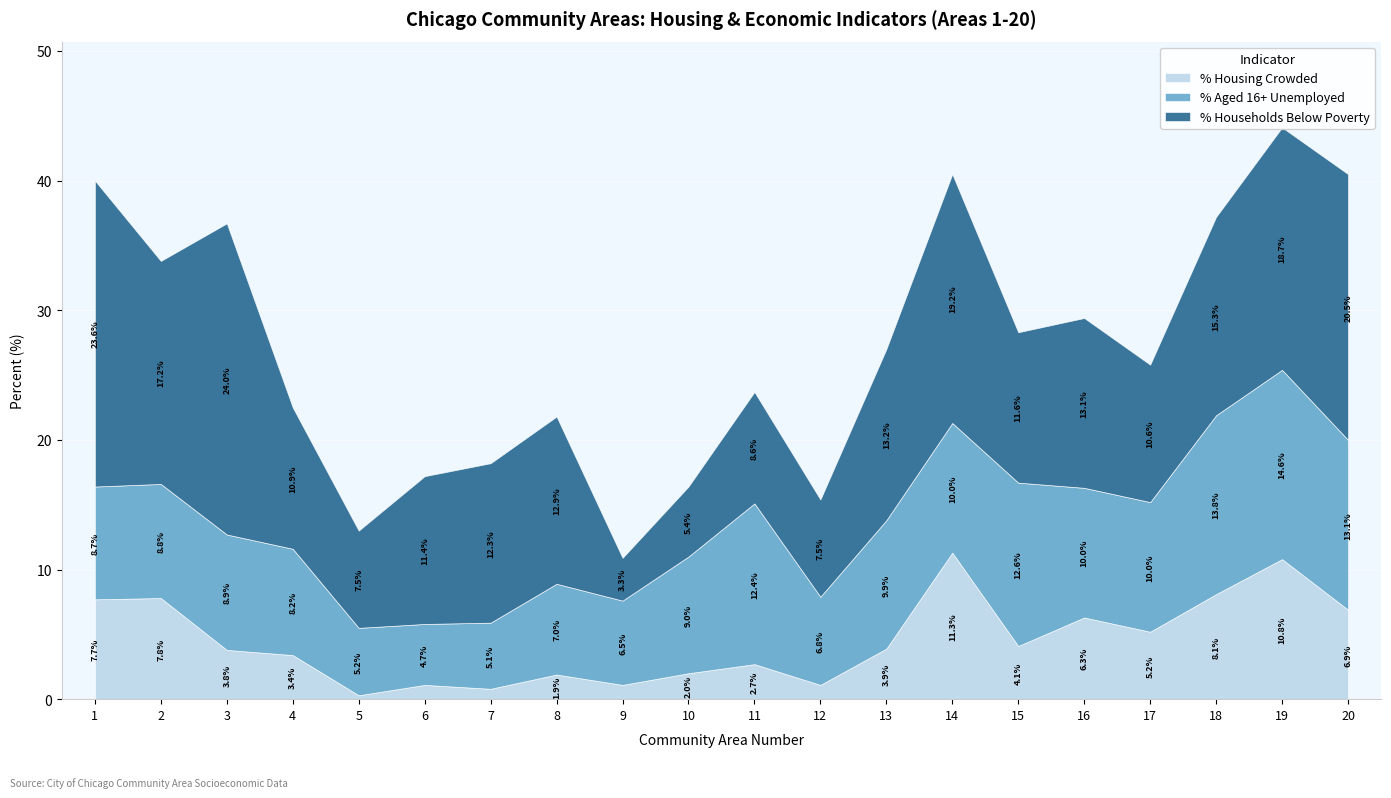

What are all the series names shown in the legend?

PERCENT_OF_HOUSING_CROWDED, PERCENT_AGED_16__UNEMPLOYED, PERCENT_HOUSEHOLDS_BELOW_POVERTY